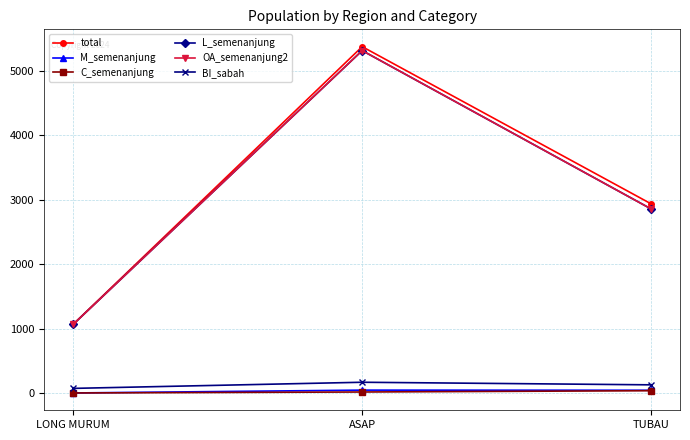

Does the chart have visible grid lines?

Yes